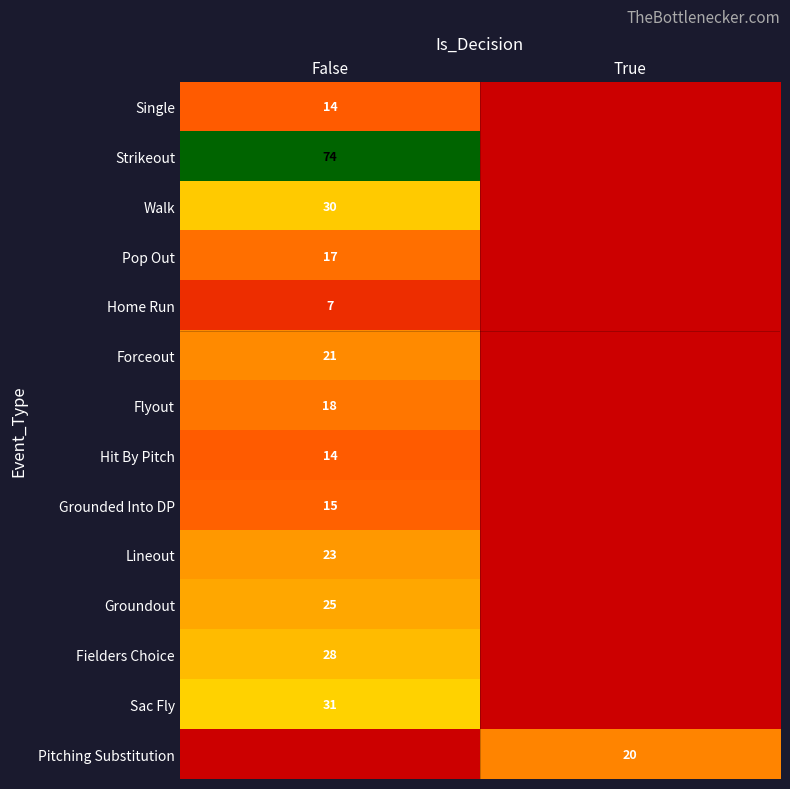

The Groundout series shows 6 at False. True or false?

False